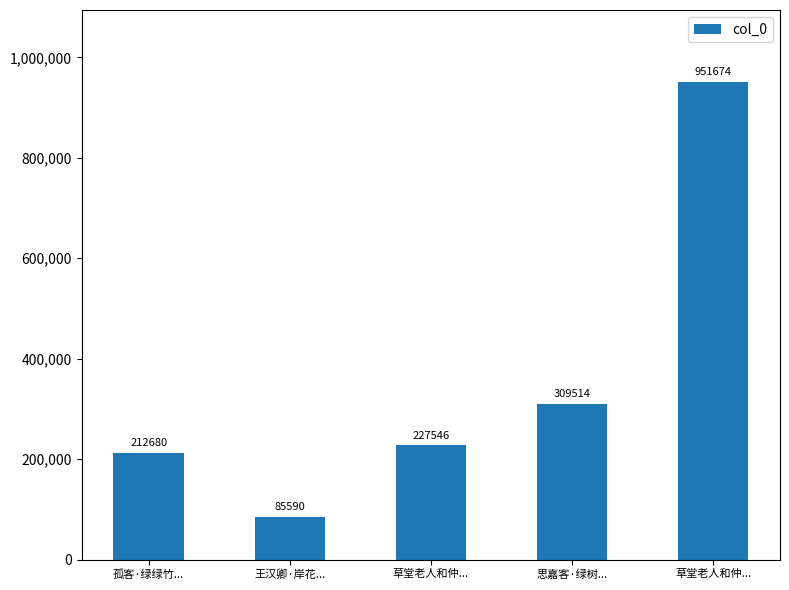

Are the bars grouped side by side (vs. stacked)?

No